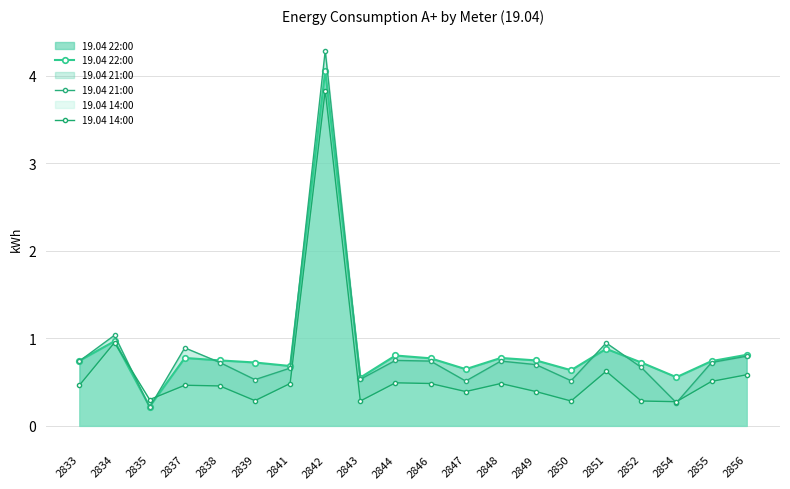

What is the minimum value shown in the chart?

0.2